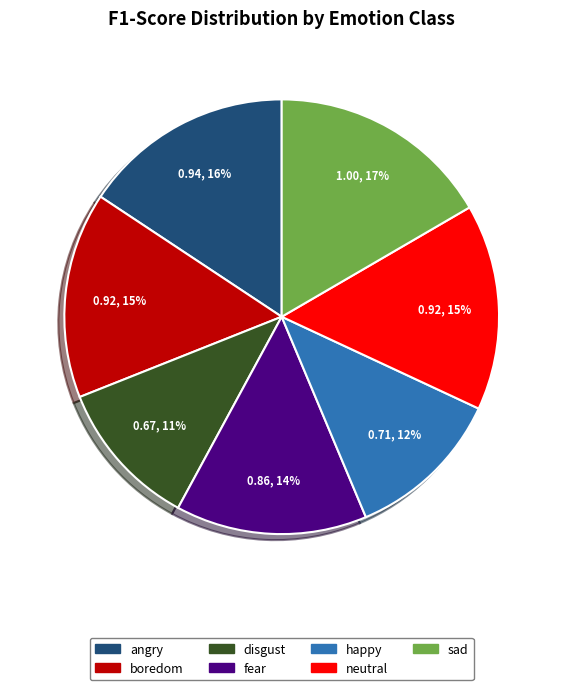

Is it true that boredom is 15% of the pie?

True